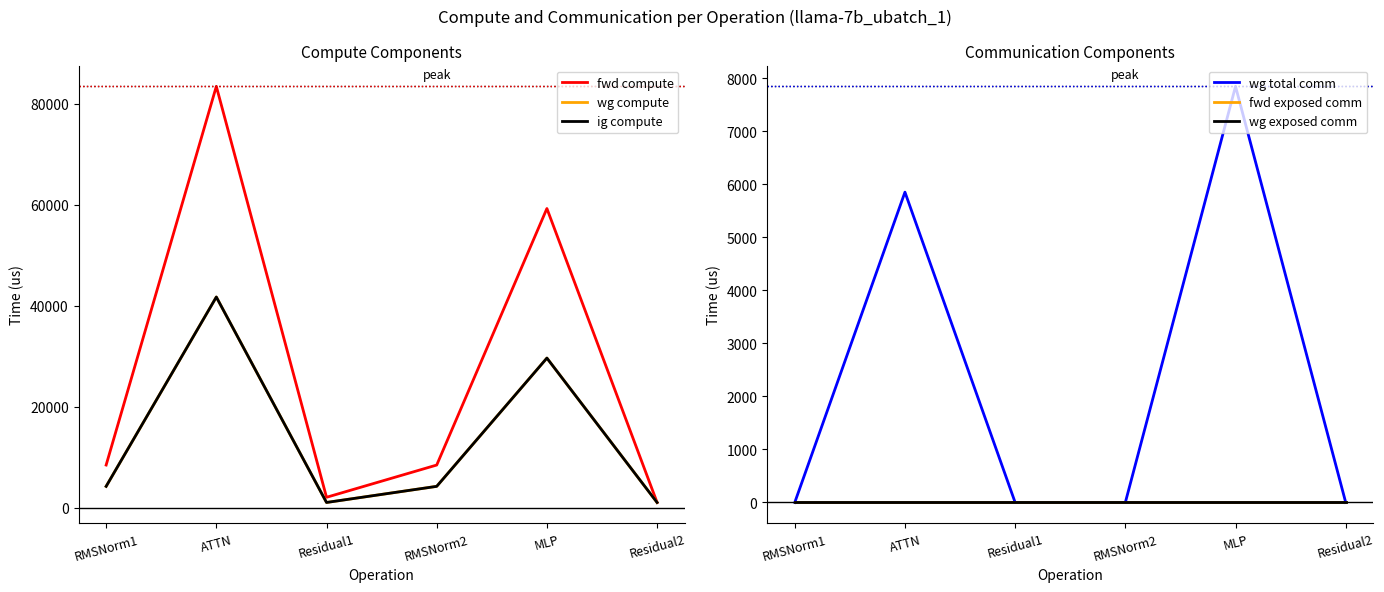

Which category has the highest value in the wg exposed comm series?

RMSNorm1